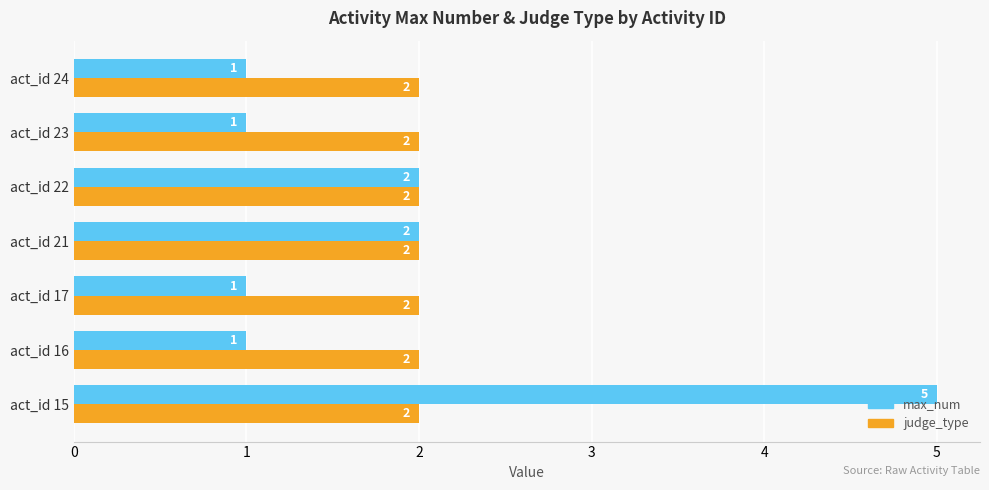

At how many categories does at least one series exceed 1?

7